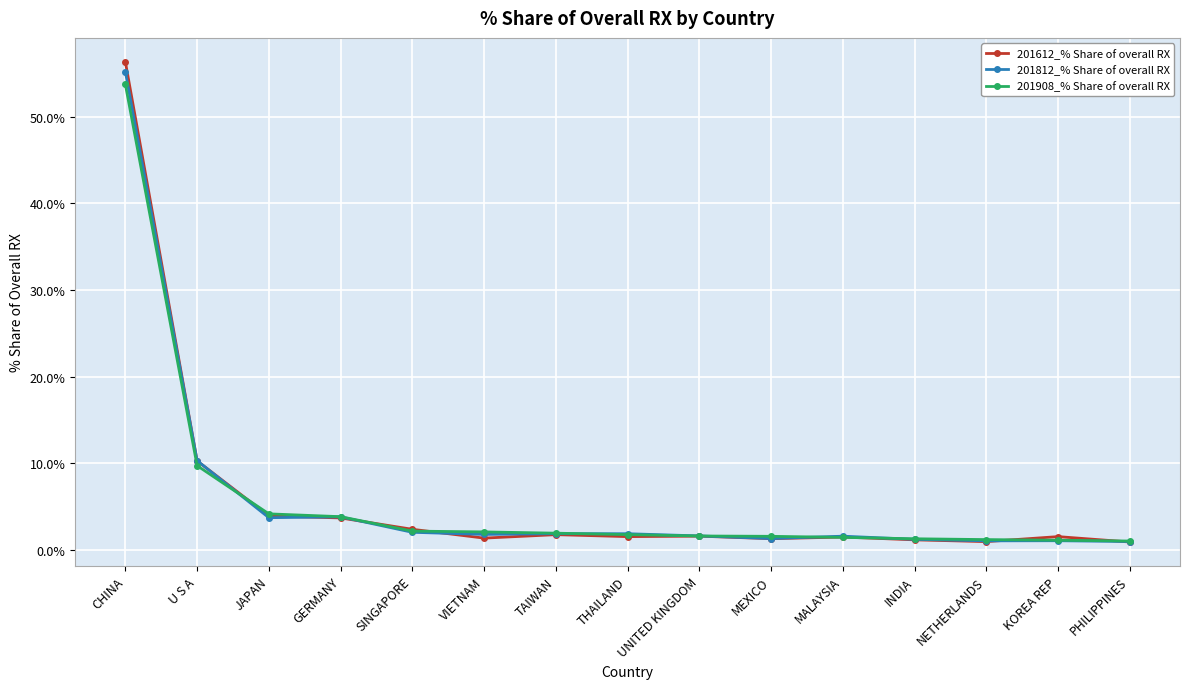

Which label corresponds to the largest value in the chart?

CHINA